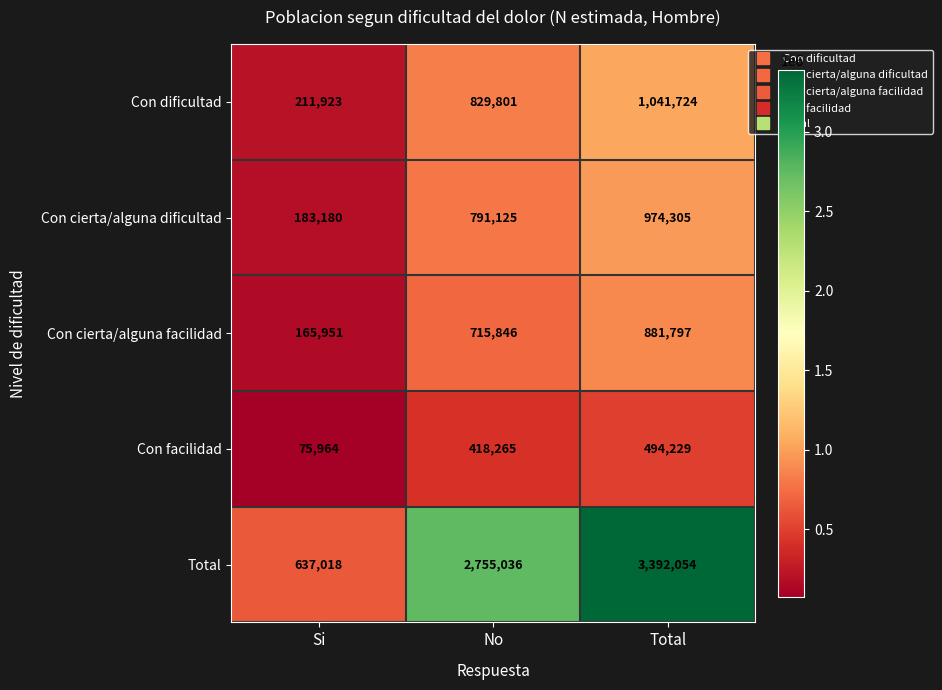

What is the difference between the maximum and minimum values in the Con cierta/alguna dificultad series?

791125